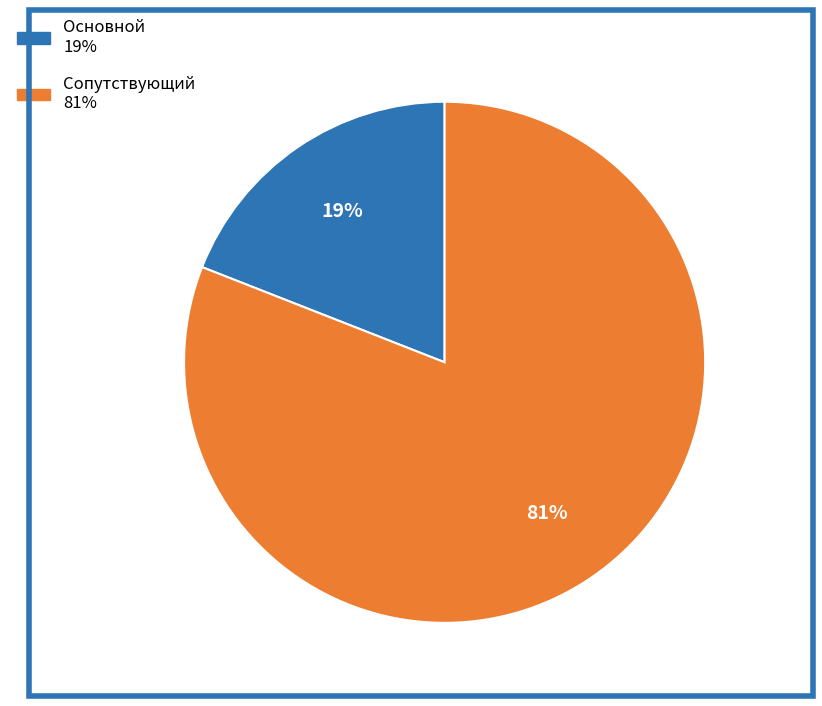

Rank the categories by value from highest to lowest.

Сопутствующий, Основной